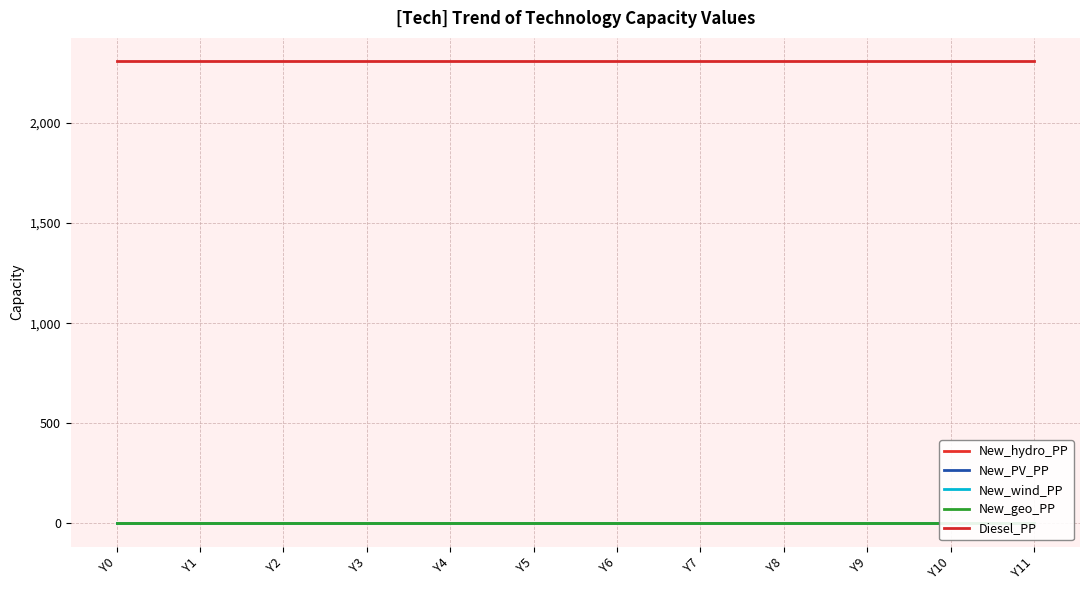

How many lines are shown in the chart?

5